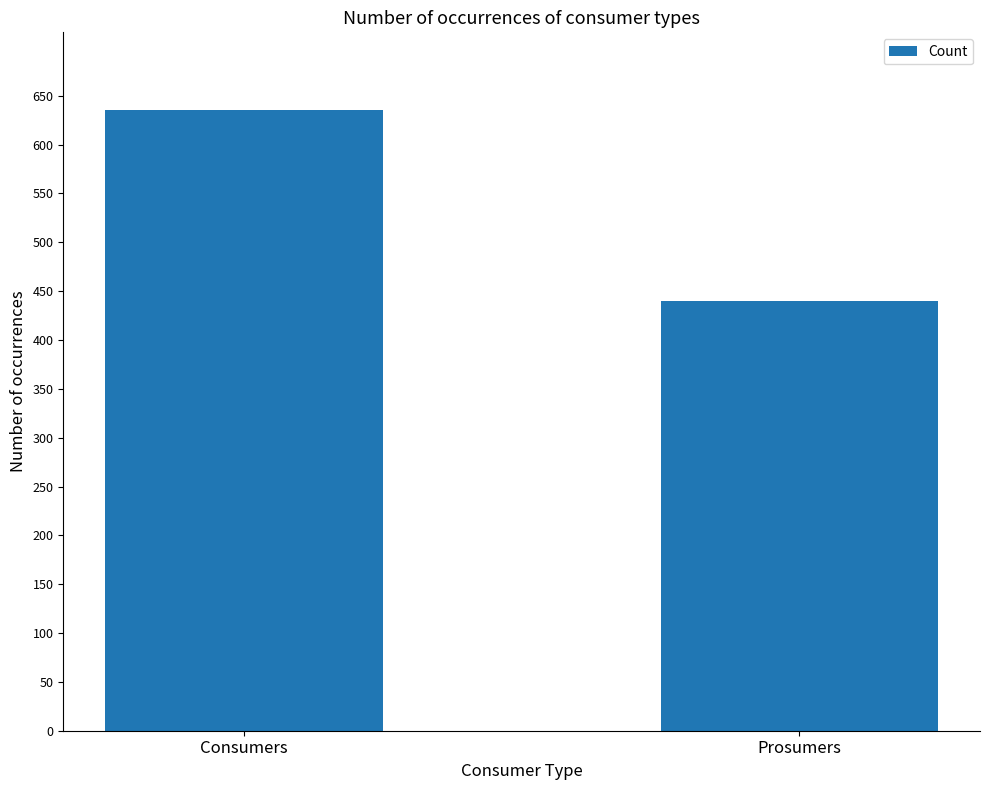

Reading right to left, what are all the values shown in this chart?

440	635